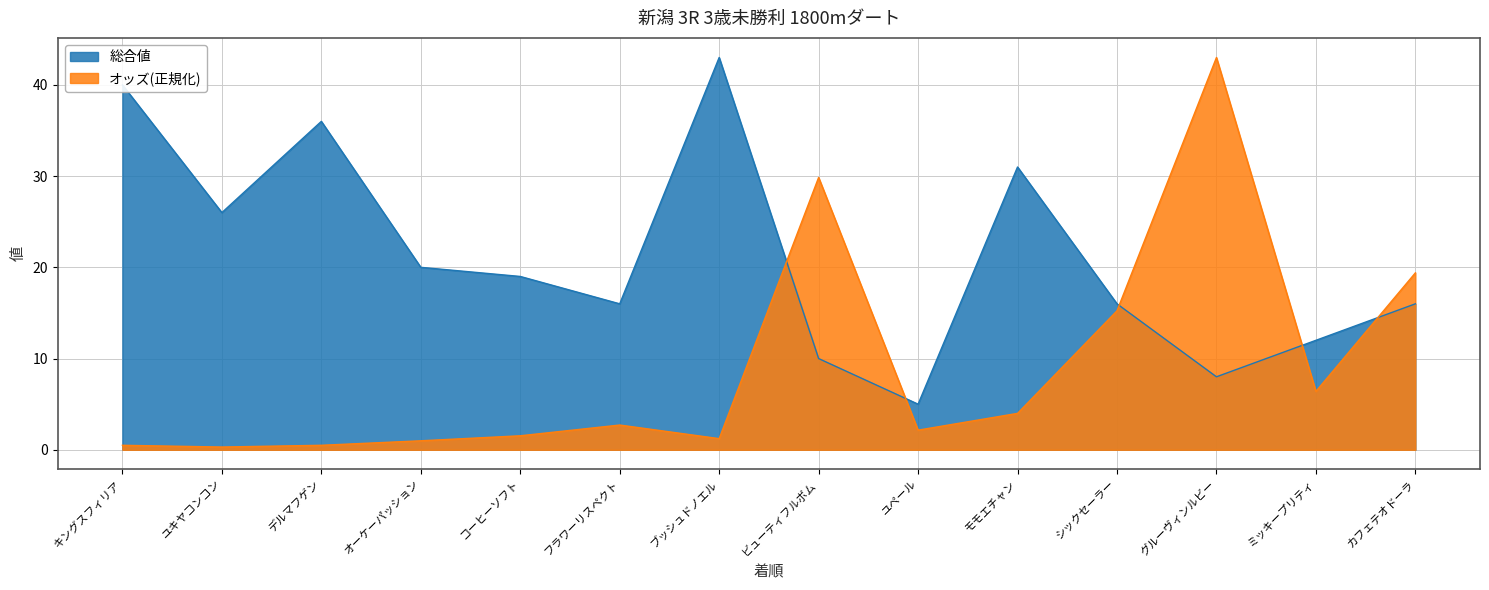

At which category does the chart reach its peak across all series?

グルーヴィンルビー